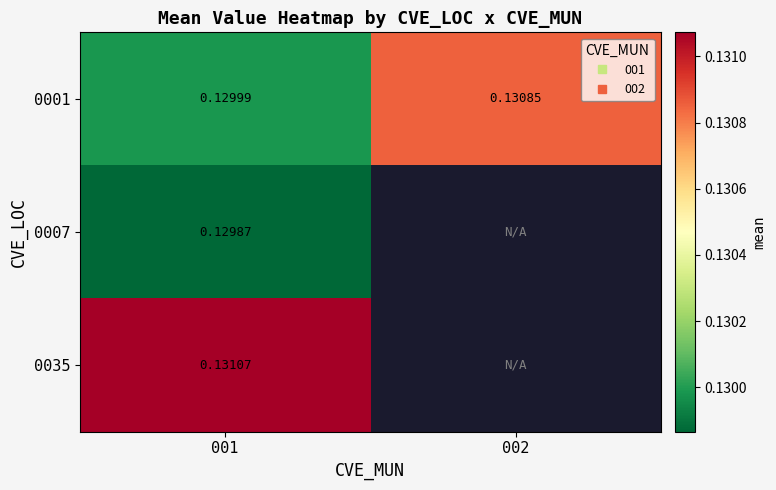

Rank the categories by 0007 value from highest to lowest.

001, 002